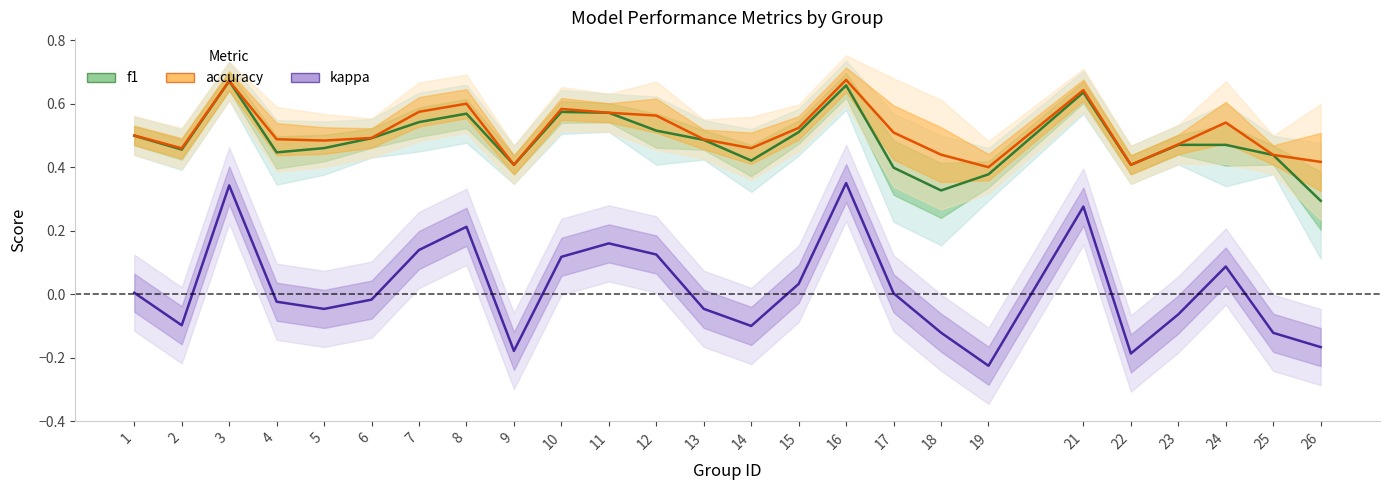

Does the chart display data point markers on the line(s)?

No